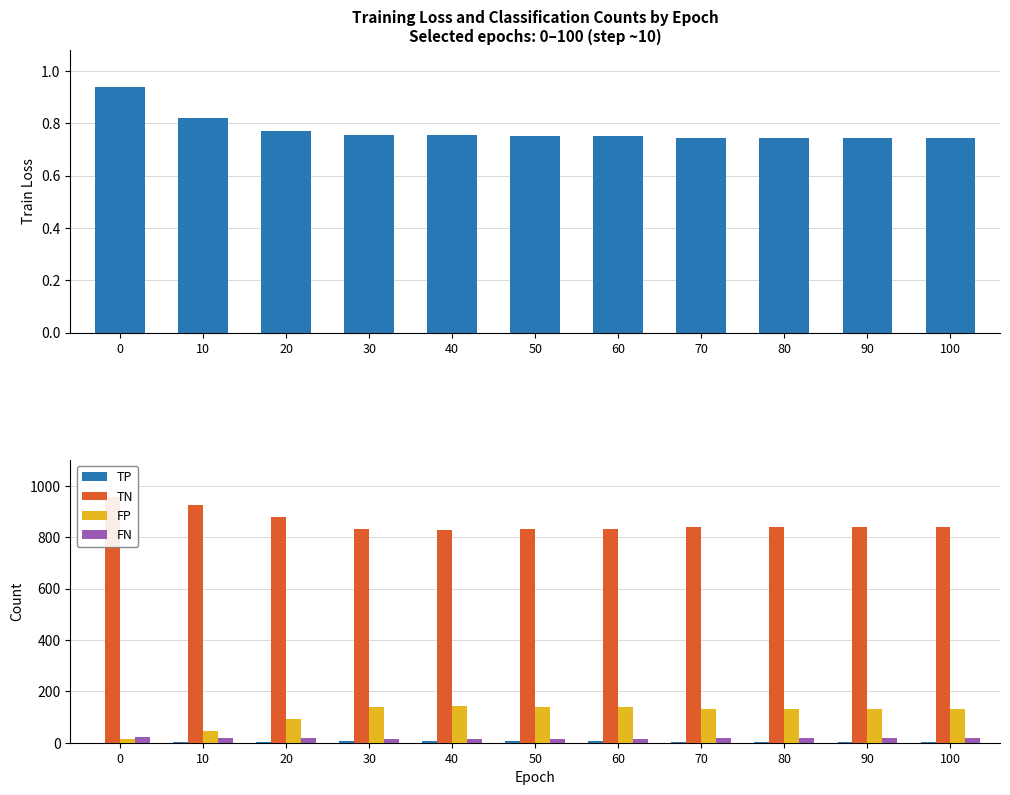

What is the value of the train loss bar at the 11th from the left?

0.7